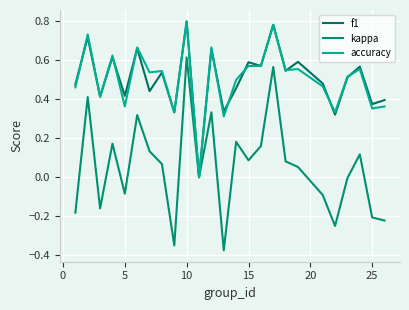

How many lines are shown in the chart?

3